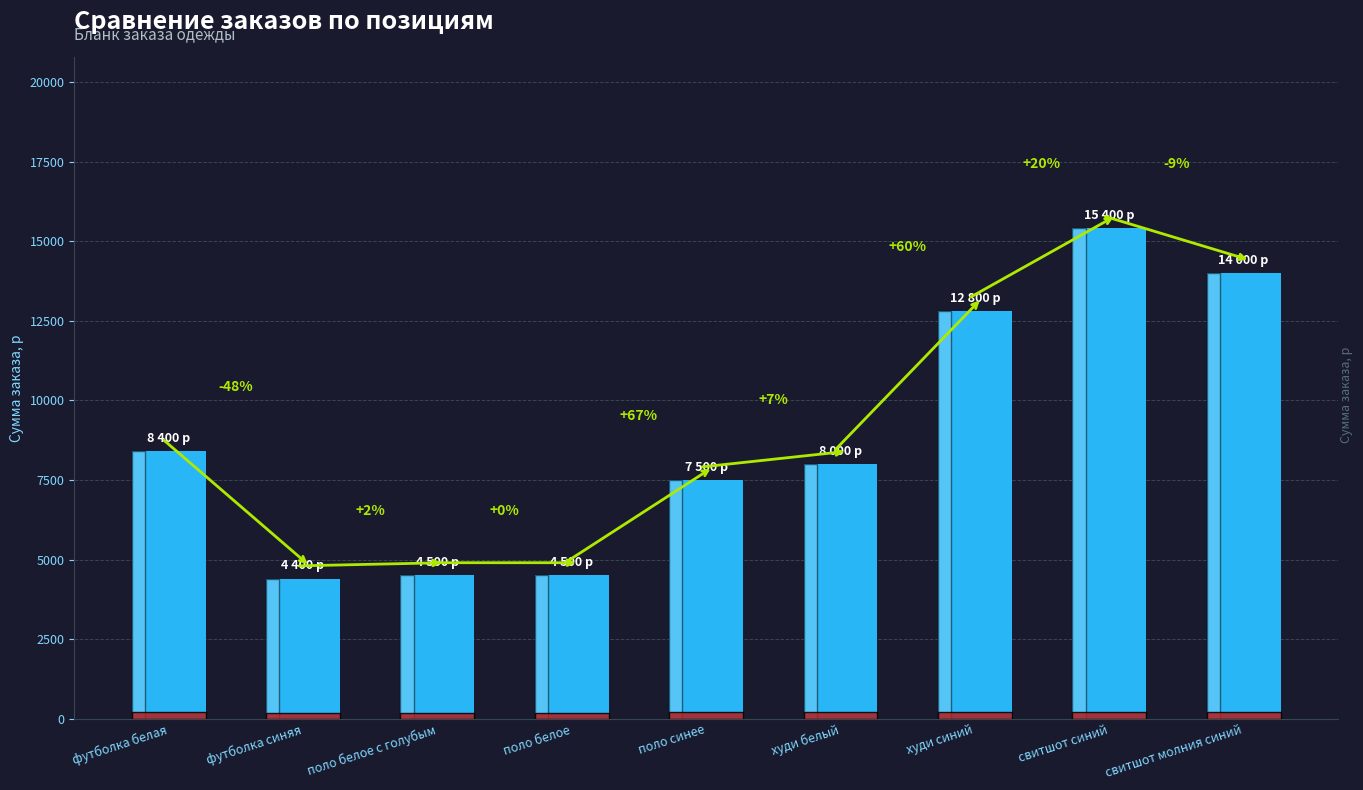

What is the change in value from футболка белая to футболка синяя?

-4000